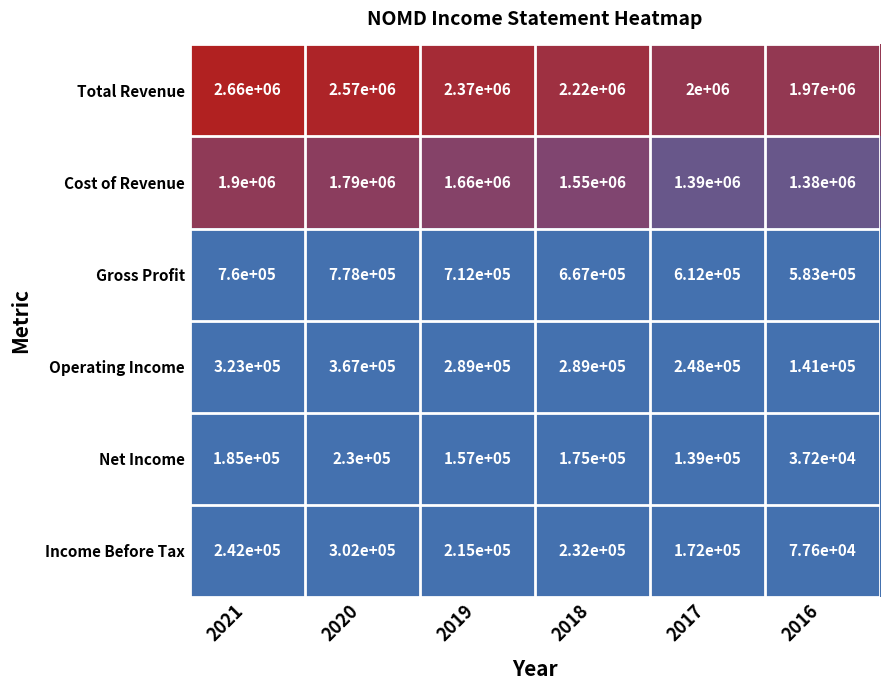

Where does the Income Before Tax series first go above 232000?

2021